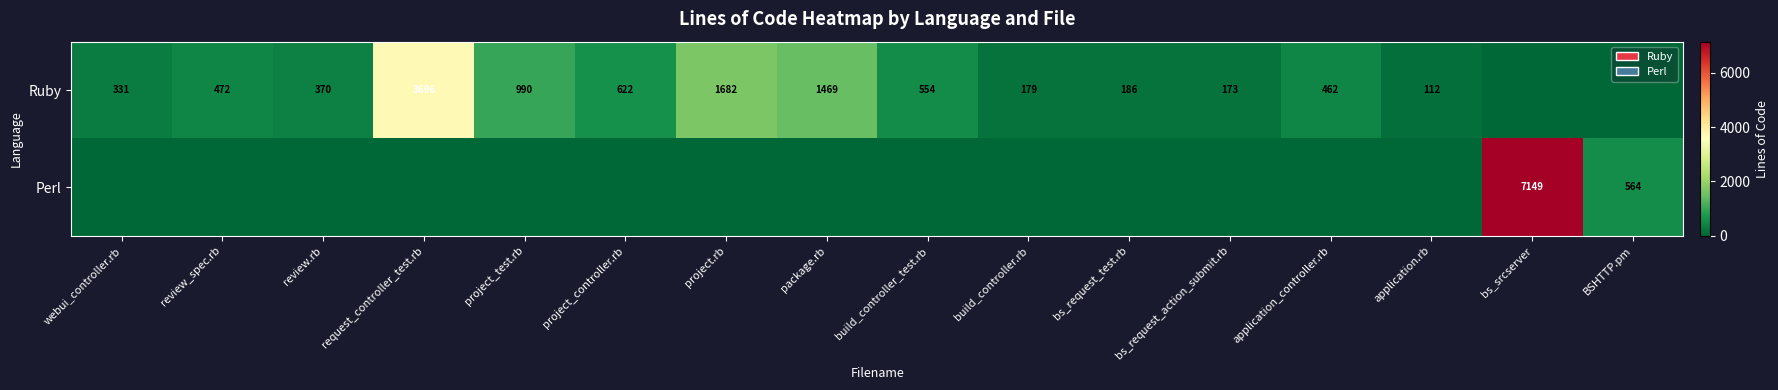

Which has a higher value, bs_request_test.rb or review.rb?

review.rb